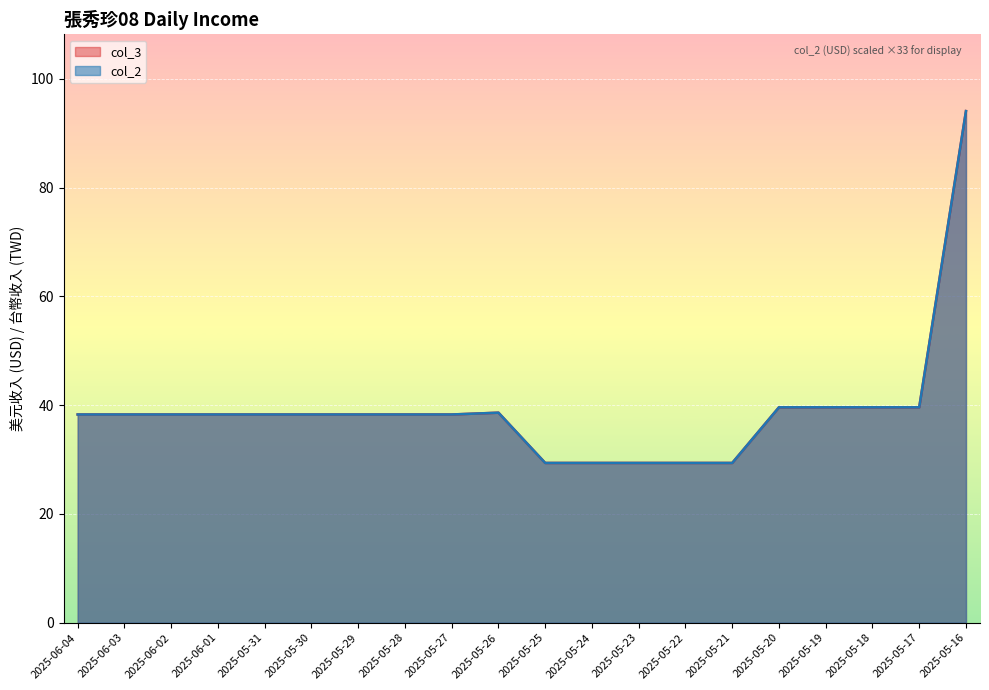

What position from the right is 2025-05-24?

9